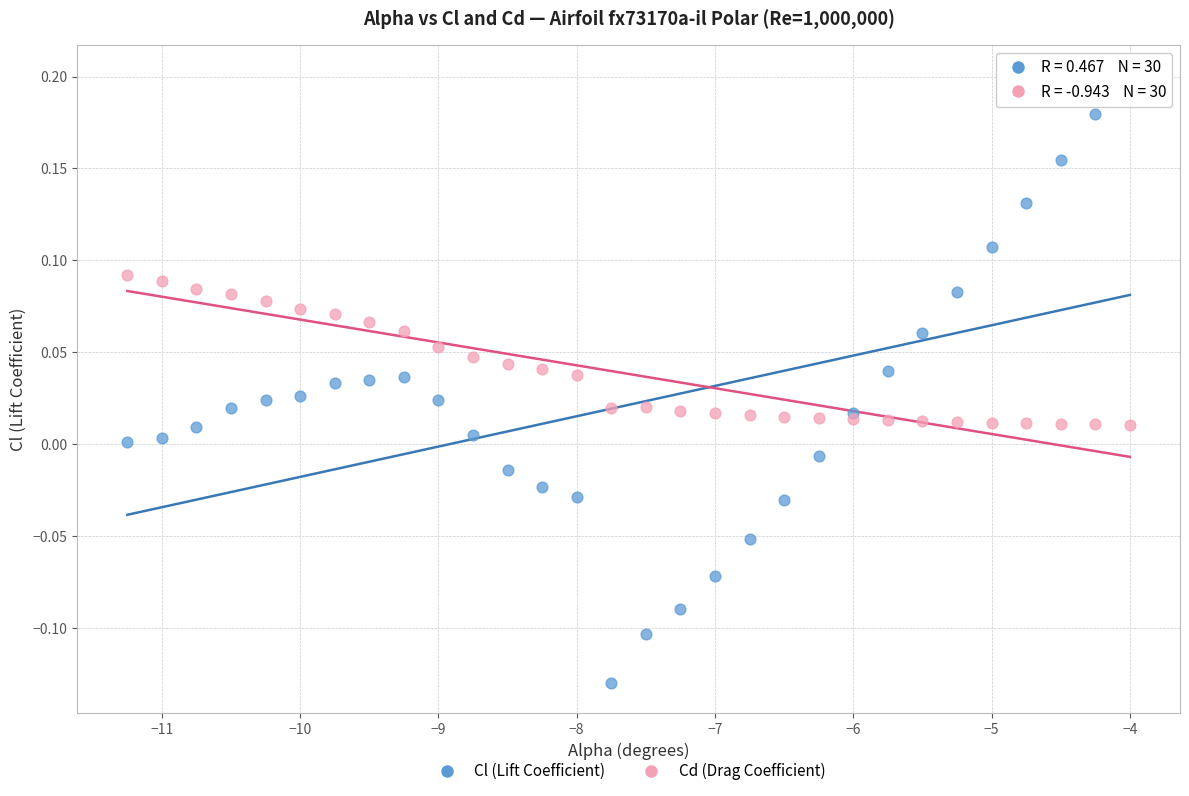

Which series has the widest spread of Y values?

Cl (Lift Coefficient)